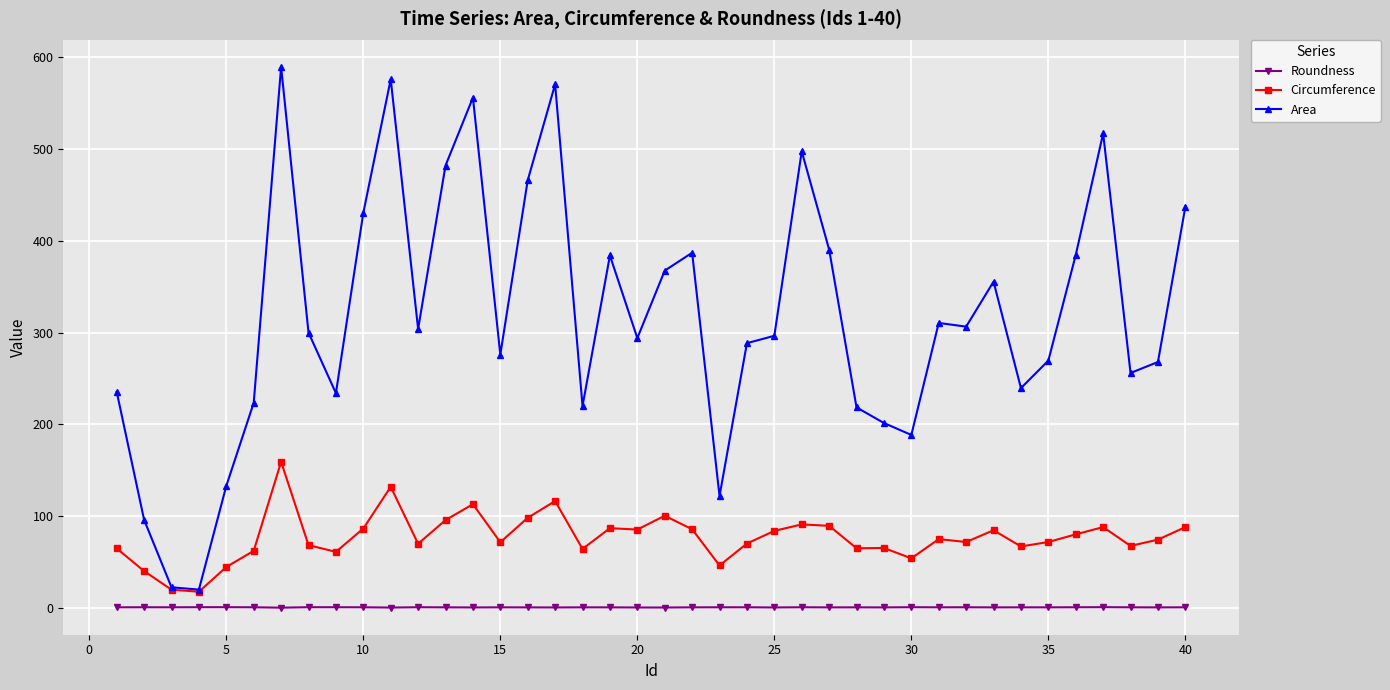

Which series has the largest total across all categories?

Area